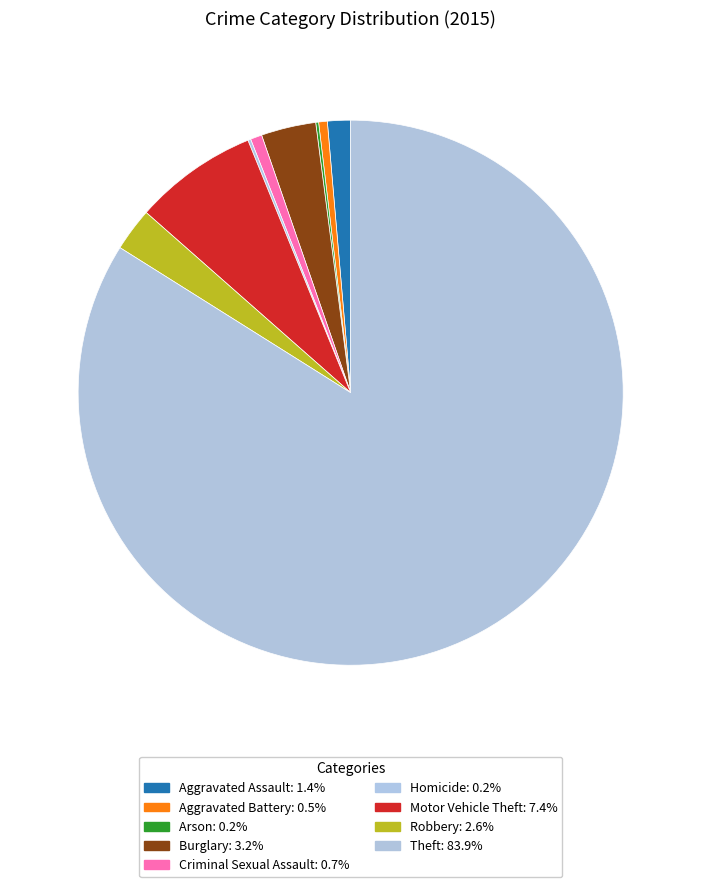

Which has a higher value, Theft or Homicide?

Theft